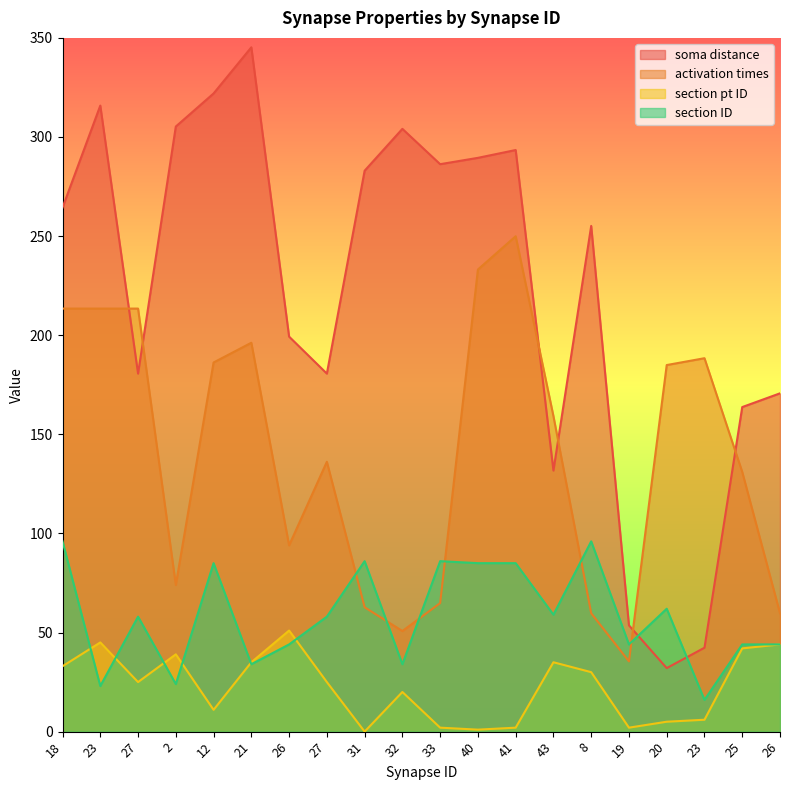

What is the minimum value for section ID?

16.0